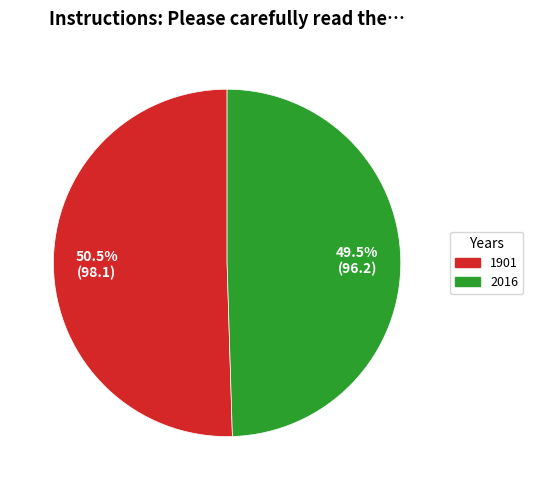

What portion of the pie excludes 1901?

49.5%